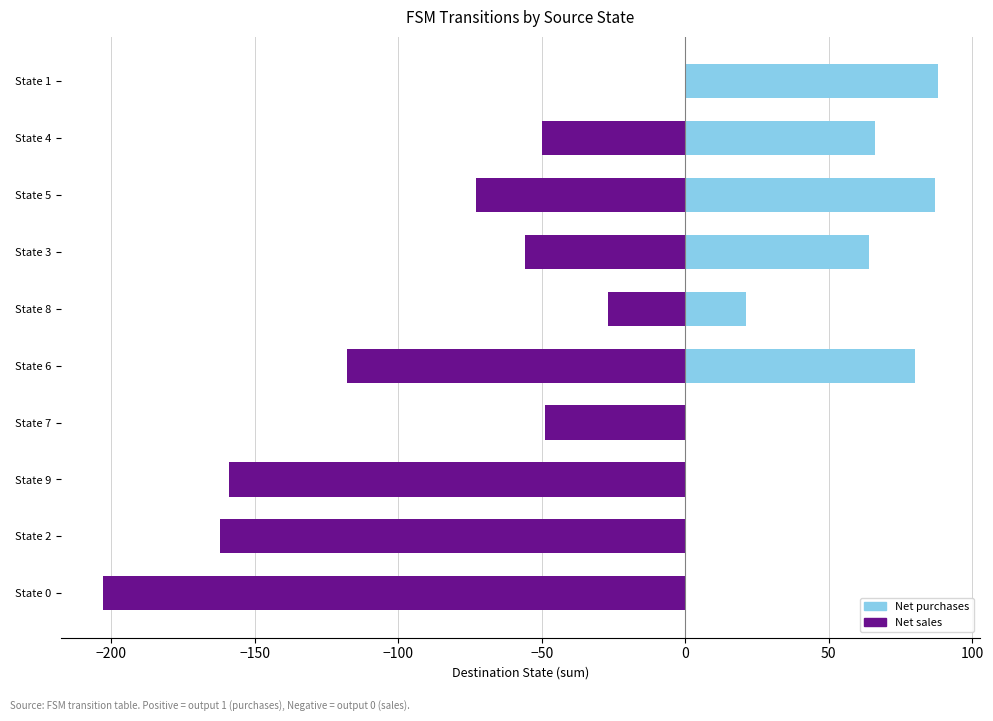

Count the number of data series in this chart.

2